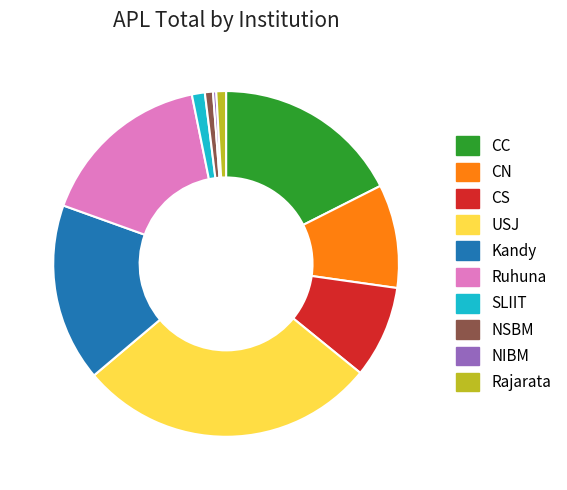

Combined, do Kandy and NIBM account for over 50%?

No